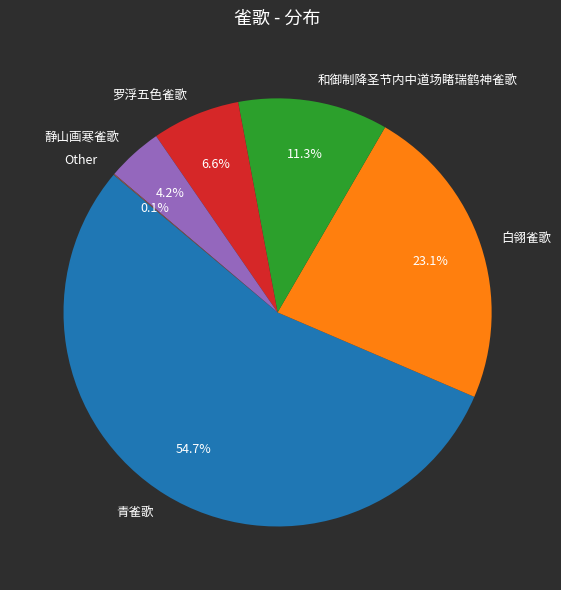

What is the largest slice in the pie chart?

青雀歌